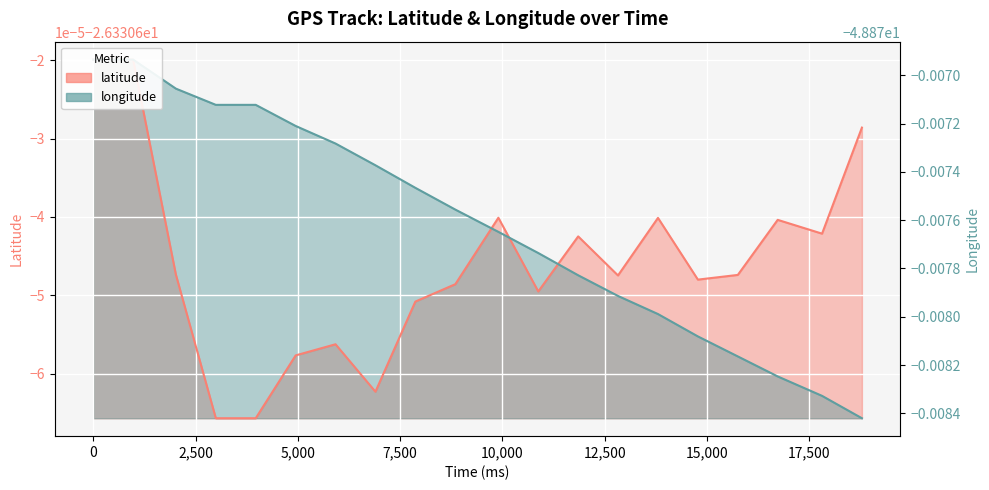

What are all the series names shown in the legend?

latitude, longitude